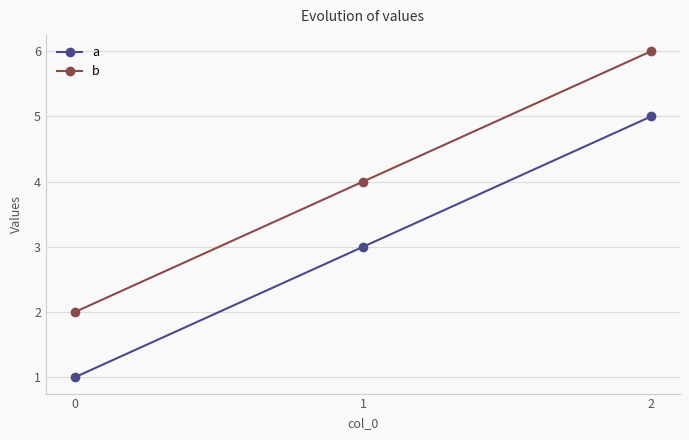

Is the value of a at 1 greater than the value of b at 2?

No